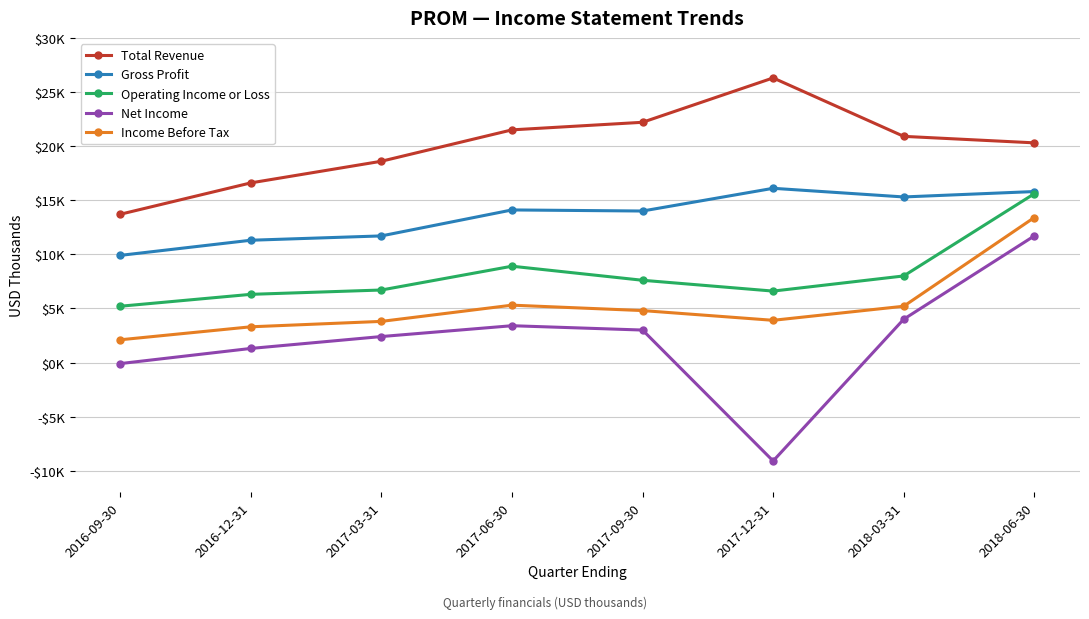

Is it true that Net Income equals -29 at 2016-09-30?

False